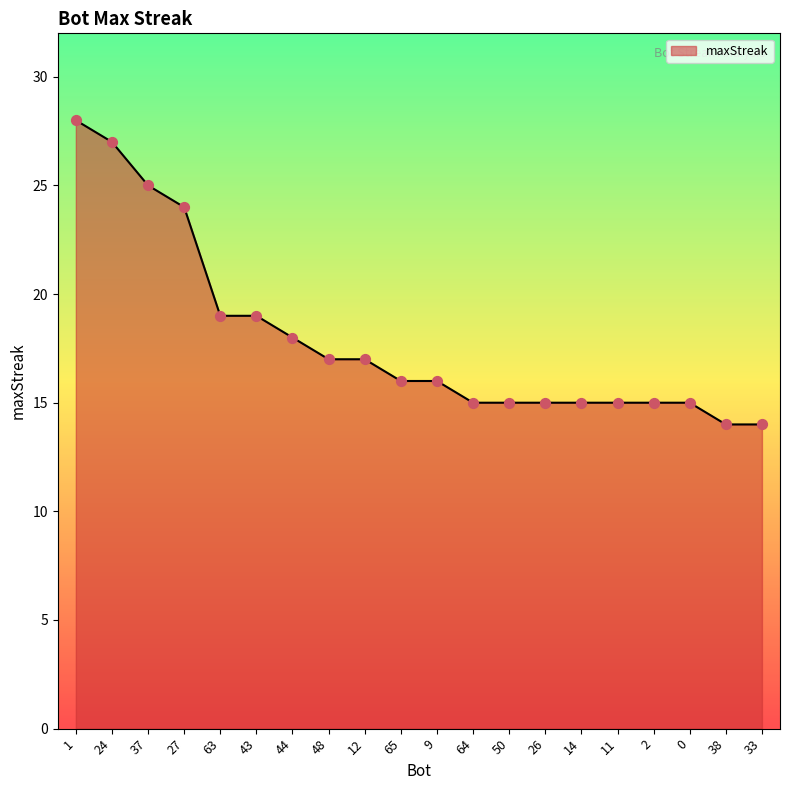

Which has a higher value, 37 or 26?

37